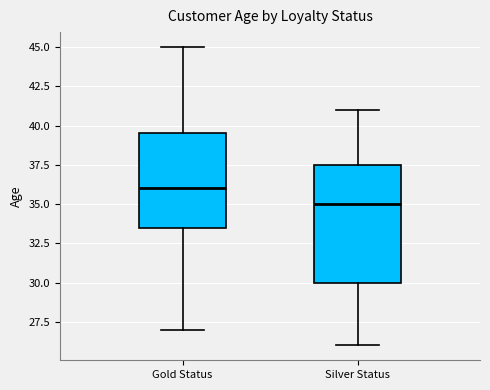

Where does the upper whisker of the box for Gold Status end on the y-axis? The values are not printed on the chart, so give them approximately, as read against the axis.

45.0